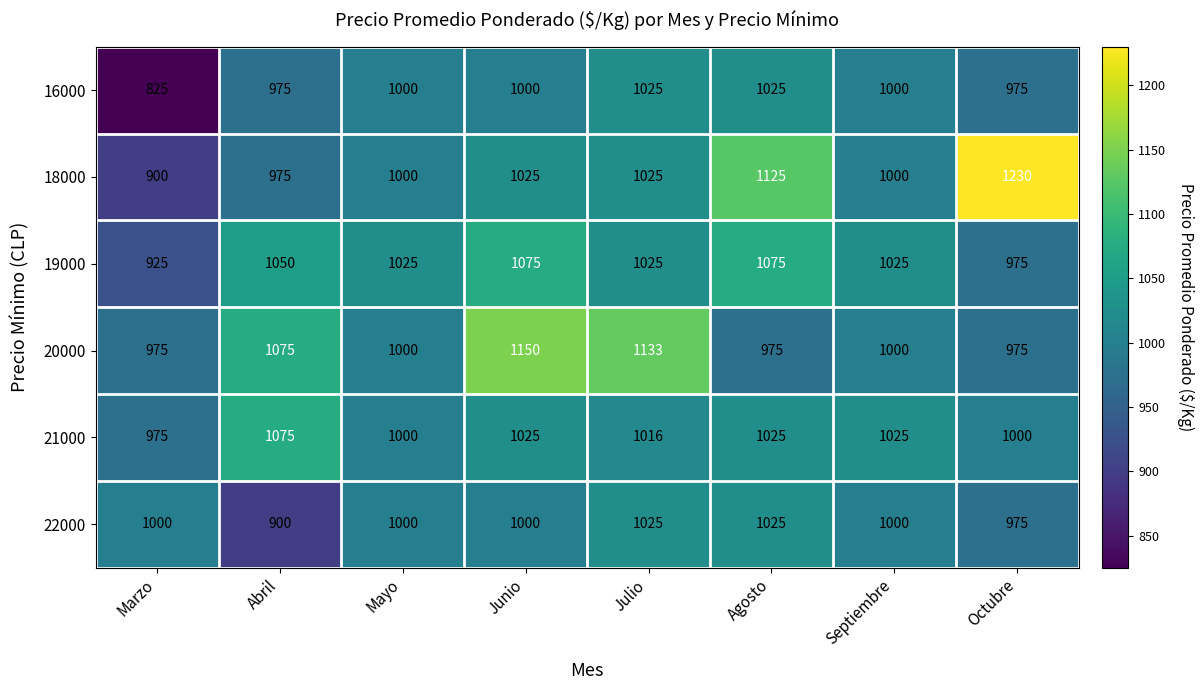

Which category has the lowest value across all series?

Marzo